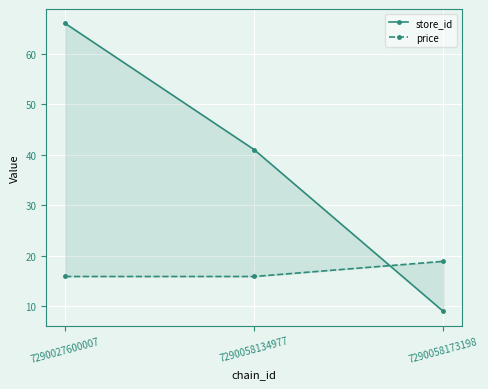

What is the total value across all series at 7290027600007?

81.9